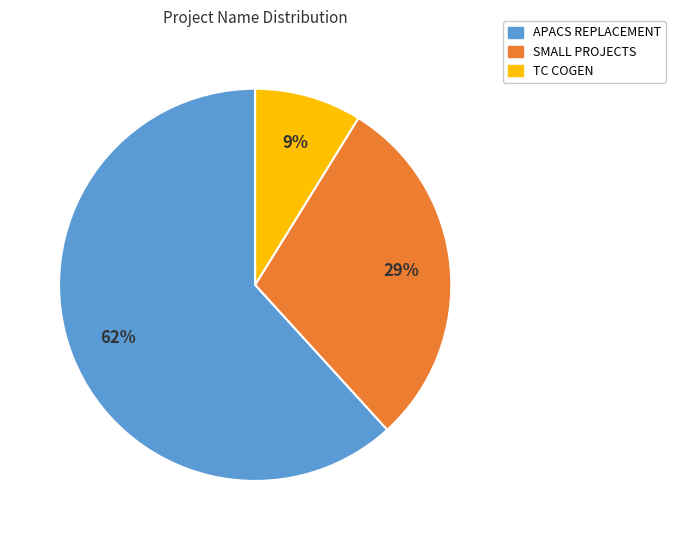

What percentage is the SMALL PROJECTS slice, to the nearest percent?

29%